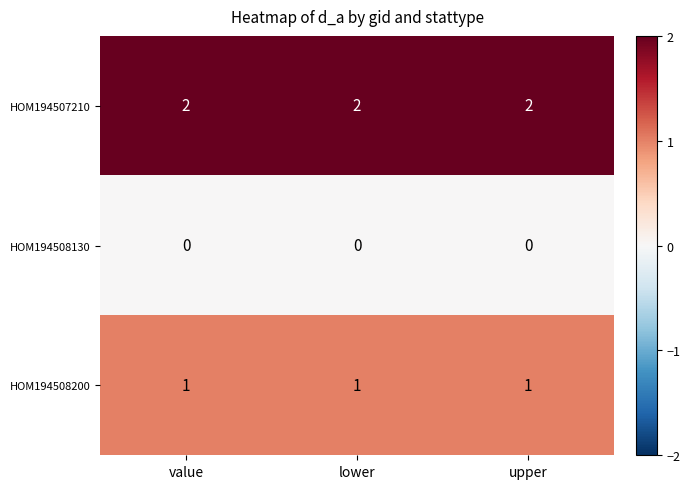

True or false: HOM194508200 has a value of 2 at lower.

False